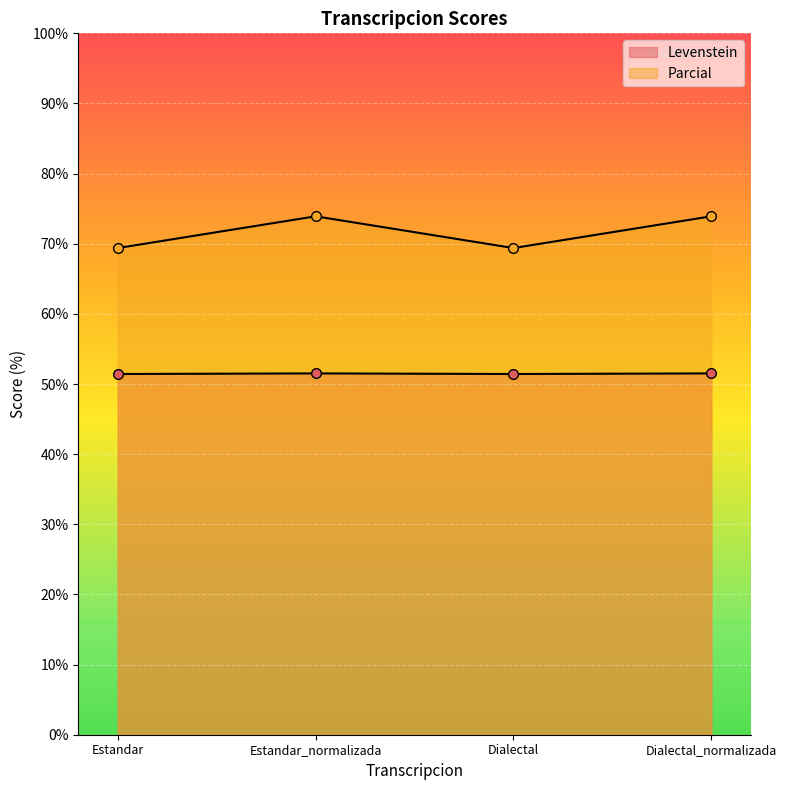

True or false: Levenstein and Parcial cross at least once.

False